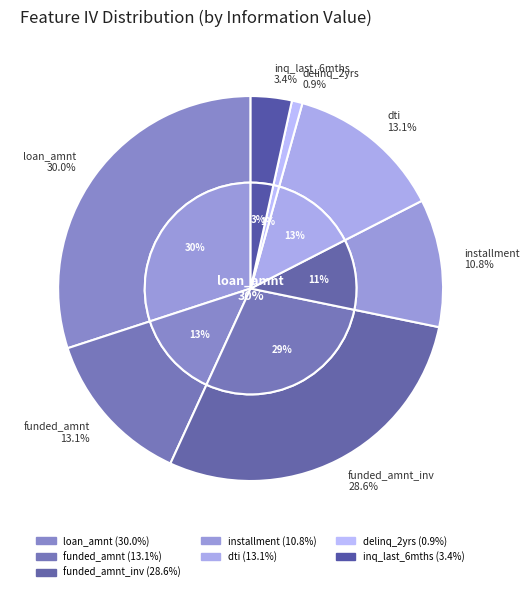

To the nearest percent, what is the average slice percentage?

14%